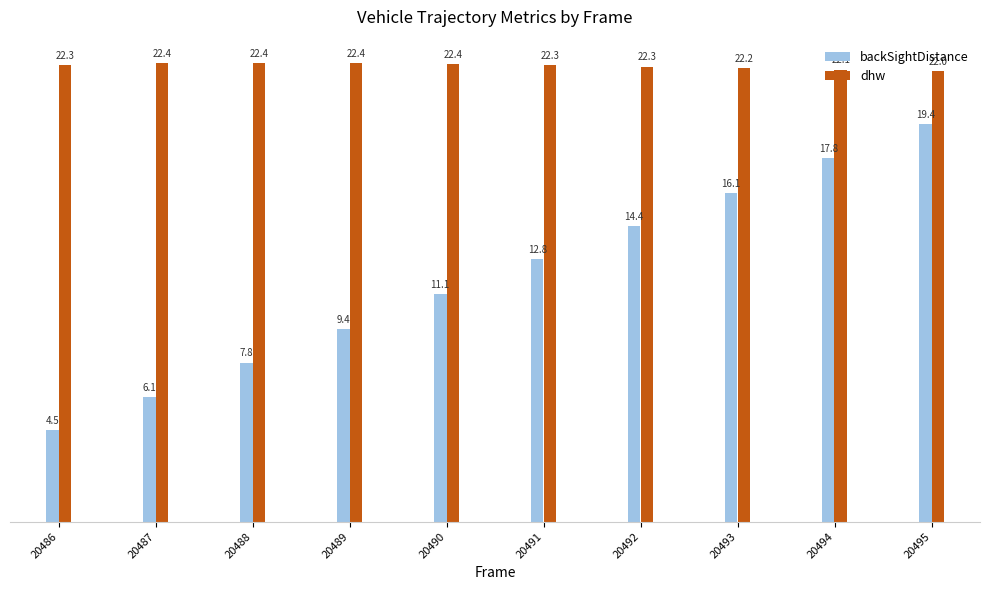

Is it true that backSightDistance equals 10.0 at 20493?

False